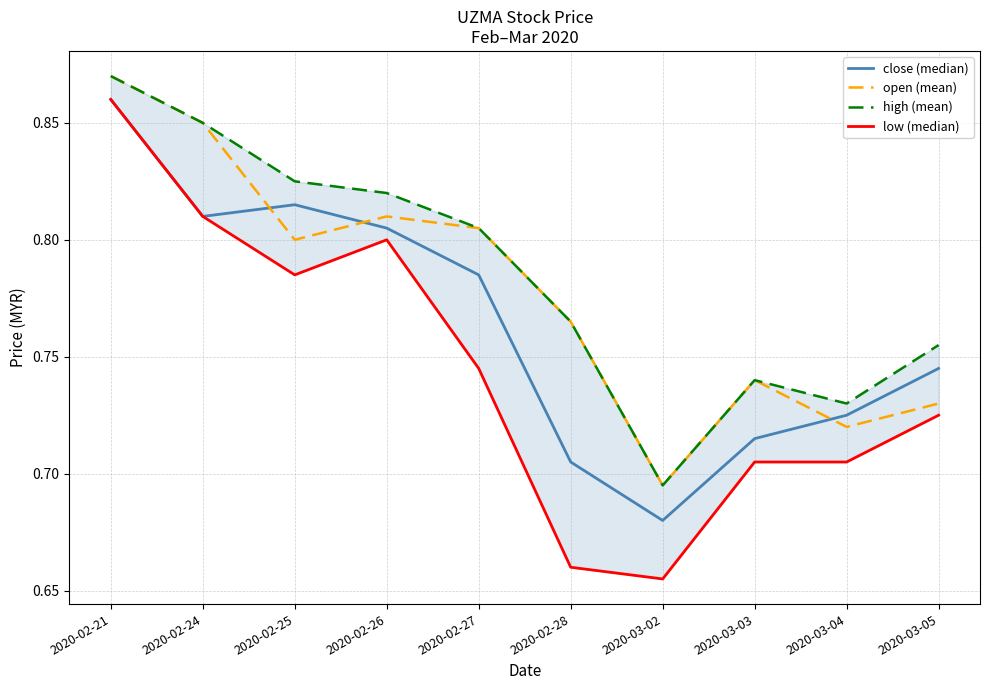

How many interior local valleys does the open (mean) series have?

3